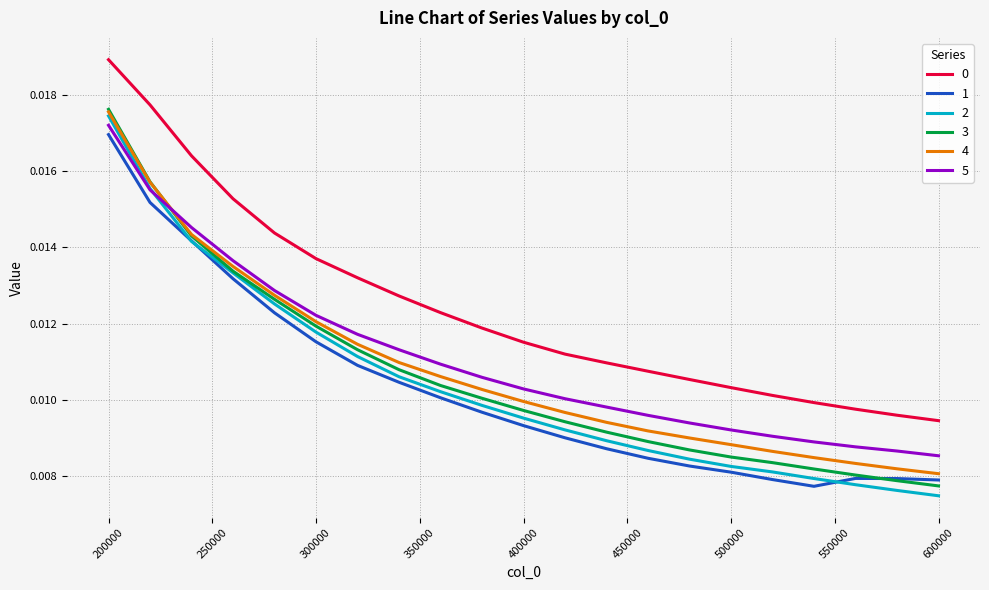

True or false: 1 and 0 intersect in this chart.

False